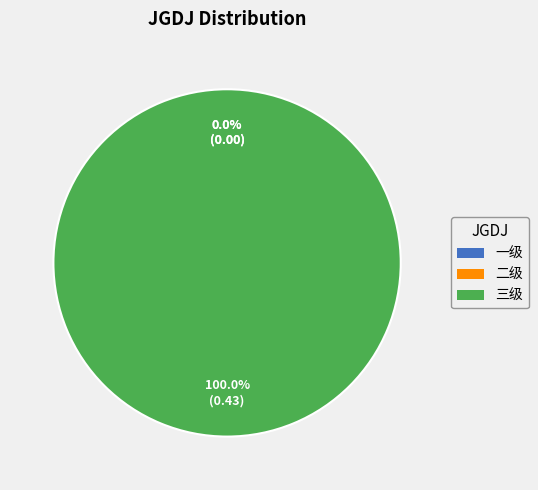

Which has a higher value, 一级 or 三级?

三级